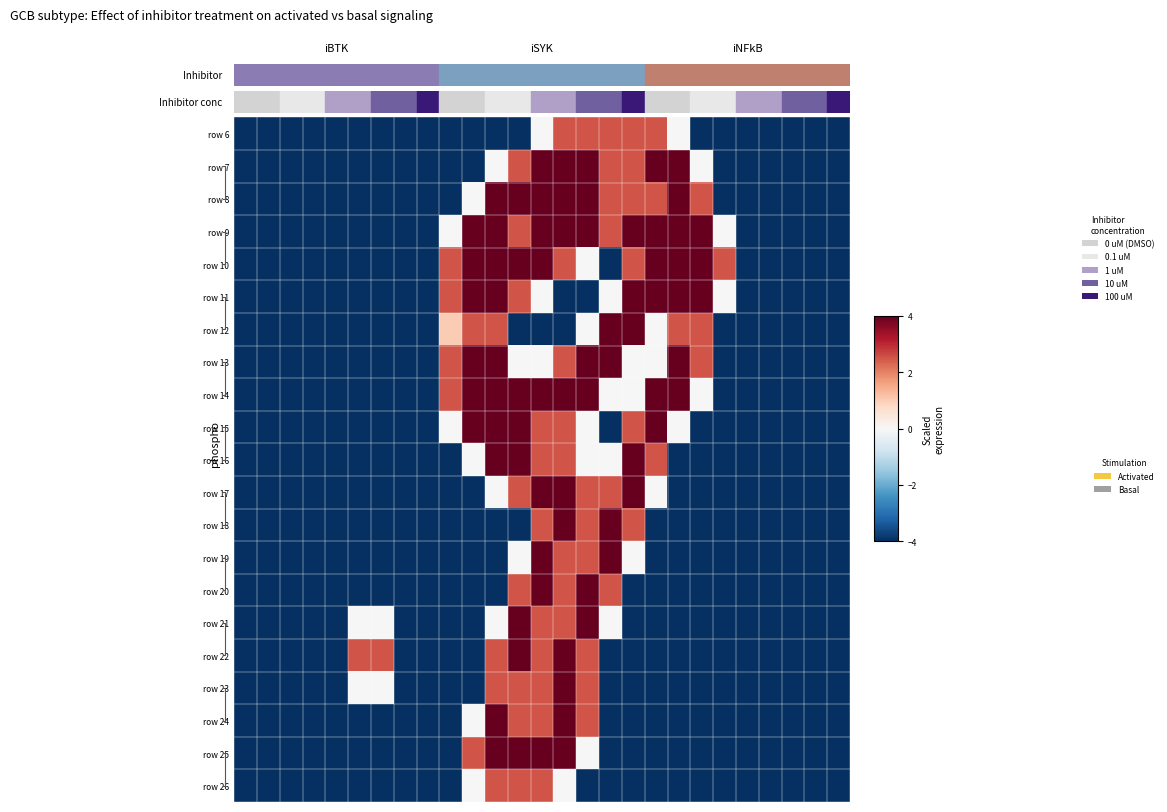

Reading left to right, extract all data points from this chart.

row_0: -4.0	-4.0	-4.0	-4.0	-4.0	-4.0	-4.0	-4.0	-4.0	-4.0	-4.0	-4.0	-4.0	0.0	2.5	2.5	2.5	2.5	2.5	0.0	-4.0	-4.0	-4.0	-4.0	-4.0	-4.0	-4.0
row_1: -4.0	-4.0	-4.0	-4.0	-4.0	-4.0	-4.0	-4.0	-4.0	-4.0	-4.0	0.0	2.5	4.0	4.0	4.0	2.5	2.5	4.0	4.0	0.0	-4.0	-4.0	-4.0	-4.0	-4.0	-4.0
row_2: -4.0	-4.0	-4.0	-4.0	-4.0	-4.0	-4.0	-4.0	-4.0	-4.0	0.0	4.0	4.0	4.0	4.0	4.0	2.5	2.5	2.5	4.0	2.5	-4.0	-4.0	-4.0	-4.0	-4.0	-4.0
row_3: -4.0	-4.0	-4.0	-4.0	-4.0	-4.0	-4.0	-4.0	-4.0	0.0	4.0	4.0	2.5	4.0	4.0	4.0	2.5	4.0	4.0	4.0	4.0	0.0	-4.0	-4.0	-4.0	-4.0	-4.0
row_4: -4.0	-4.0	-4.0	-4.0	-4.0	-4.0	-4.0	-4.0	-4.0	2.5	4.0	4.0	4.0	4.0	2.5	0.0	-4.0	2.5	4.0	4.0	4.0	2.5	-4.0	-4.0	-4.0	-4.0	-4.0
row_5: -4.0	-4.0	-4.0	-4.0	-4.0	-4.0	-4.0	-4.0	-4.0	2.5	4.0	4.0	2.5	0.0	-4.0	-4.0	0.0	4.0	4.0	4.0	4.0	0.0	-4.0	-4.0	-4.0	-4.0	-4.0
row_6: -4.0	-4.0	-4.0	-4.0	-4.0	-4.0	-4.0	-4.0	-4.0	1.0	2.5	2.5	-4.0	-4.0	-4.0	0.0	4.0	4.0	0.0	2.5	2.5	-4.0	-4.0	-4.0	-4.0	-4.0	-4.0
row_7: -4.0	-4.0	-4.0	-4.0	-4.0	-4.0	-4.0	-4.0	-4.0	2.5	4.0	4.0	0.0	0.0	2.5	4.0	4.0	0.0	0.0	4.0	2.5	-4.0	-4.0	-4.0	-4.0	-4.0	-4.0
row_8: -4.0	-4.0	-4.0	-4.0	-4.0	-4.0	-4.0	-4.0	-4.0	2.5	4.0	4.0	4.0	4.0	4.0	4.0	0.0	0.0	4.0	4.0	0.0	-4.0	-4.0	-4.0	-4.0	-4.0	-4.0
row_9: -4.0	-4.0	-4.0	-4.0	-4.0	-4.0	-4.0	-4.0	-4.0	0.0	4.0	4.0	4.0	2.5	2.5	0.0	-4.0	2.5	4.0	0.0	-4.0	-4.0	-4.0	-4.0	-4.0	-4.0	-4.0
row_10: -4.0	-4.0	-4.0	-4.0	-4.0	-4.0	-4.0	-4.0	-4.0	-4.0	0.0	4.0	4.0	2.5	2.5	0.0	0.0	4.0	2.5	-4.0	-4.0	-4.0	-4.0	-4.0	-4.0	-4.0	-4.0
row_11: -4.0	-4.0	-4.0	-4.0	-4.0	-4.0	-4.0	-4.0	-4.0	-4.0	-4.0	0.0	2.5	4.0	4.0	2.5	2.5	4.0	0.0	-4.0	-4.0	-4.0	-4.0	-4.0	-4.0	-4.0	-4.0
row_12: -4.0	-4.0	-4.0	-4.0	-4.0	-4.0	-4.0	-4.0	-4.0	-4.0	-4.0	-4.0	-4.0	2.5	4.0	2.5	4.0	2.5	-4.0	-4.0	-4.0	-4.0	-4.0	-4.0	-4.0	-4.0	-4.0
row_13: -4.0	-4.0	-4.0	-4.0	-4.0	-4.0	-4.0	-4.0	-4.0	-4.0	-4.0	-4.0	0.0	4.0	2.5	2.5	4.0	0.0	-4.0	-4.0	-4.0	-4.0	-4.0	-4.0	-4.0	-4.0	-4.0
row_14: -4.0	-4.0	-4.0	-4.0	-4.0	-4.0	-4.0	-4.0	-4.0	-4.0	-4.0	-4.0	2.5	4.0	2.5	4.0	2.5	-4.0	-4.0	-4.0	-4.0	-4.0	-4.0	-4.0	-4.0	-4.0	-4.0
row_15: -4.0	-4.0	-4.0	-4.0	-4.0	0.0	0.0	-4.0	-4.0	-4.0	-4.0	0.0	4.0	2.5	2.5	4.0	0.0	-4.0	-4.0	-4.0	-4.0	-4.0	-4.0	-4.0	-4.0	-4.0	-4.0
row_16: -4.0	-4.0	-4.0	-4.0	-4.0	2.5	2.5	-4.0	-4.0	-4.0	-4.0	2.5	4.0	2.5	4.0	2.5	-4.0	-4.0	-4.0	-4.0	-4.0	-4.0	-4.0	-4.0	-4.0	-4.0	-4.0
row_17: -4.0	-4.0	-4.0	-4.0	-4.0	0.0	0.0	-4.0	-4.0	-4.0	-4.0	2.5	2.5	2.5	4.0	2.5	-4.0	-4.0	-4.0	-4.0	-4.0	-4.0	-4.0	-4.0	-4.0	-4.0	-4.0
row_18: -4.0	-4.0	-4.0	-4.0	-4.0	-4.0	-4.0	-4.0	-4.0	-4.0	0.0	4.0	2.5	2.5	4.0	2.5	-4.0	-4.0	-4.0	-4.0	-4.0	-4.0	-4.0	-4.0	-4.0	-4.0	-4.0
row_19: -4.0	-4.0	-4.0	-4.0	-4.0	-4.0	-4.0	-4.0	-4.0	-4.0	2.5	4.0	4.0	4.0	4.0	0.0	-4.0	-4.0	-4.0	-4.0	-4.0	-4.0	-4.0	-4.0	-4.0	-4.0	-4.0
row_20: -4.0	-4.0	-4.0	-4.0	-4.0	-4.0	-4.0	-4.0	-4.0	-4.0	0.0	2.5	2.5	2.5	0.0	-4.0	-4.0	-4.0	-4.0	-4.0	-4.0	-4.0	-4.0	-4.0	-4.0	-4.0	-4.0